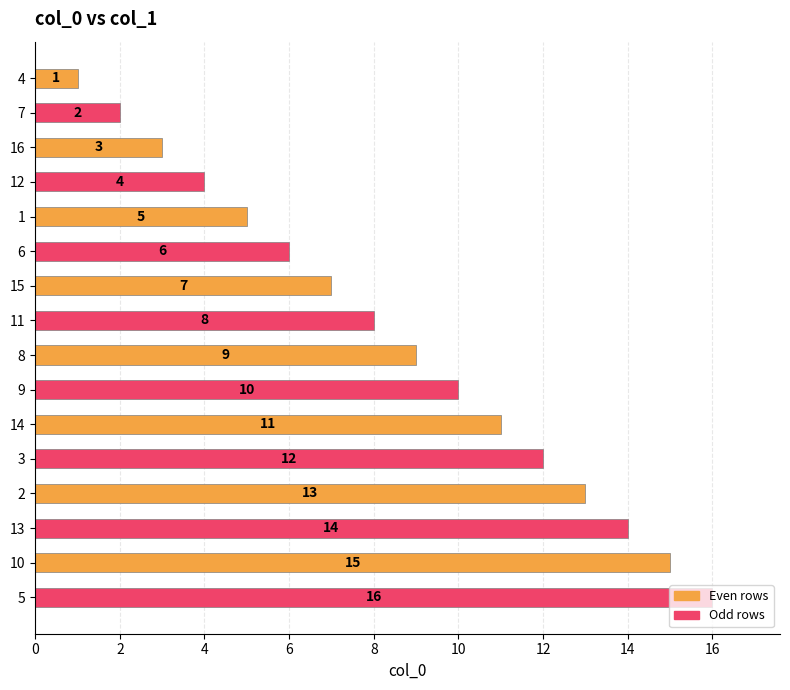

The chart shows a value of 20 at 10. True or false?

False